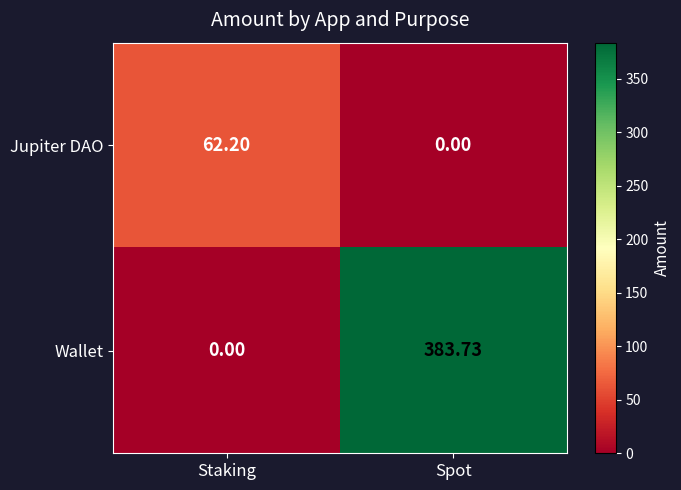

Which category has the highest value in the Jupiter DAO series?

Staking